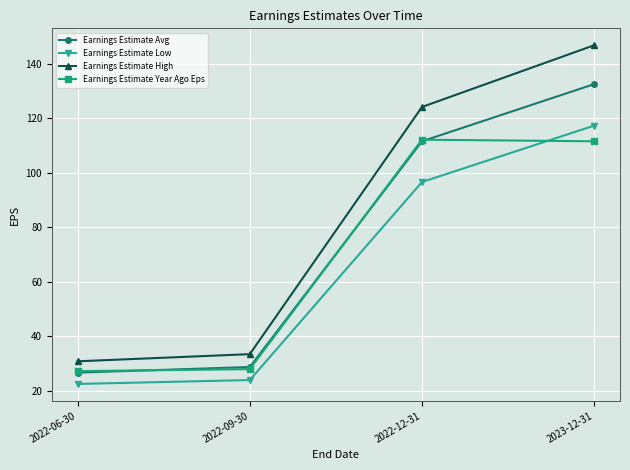

How many lines are shown in the chart?

4